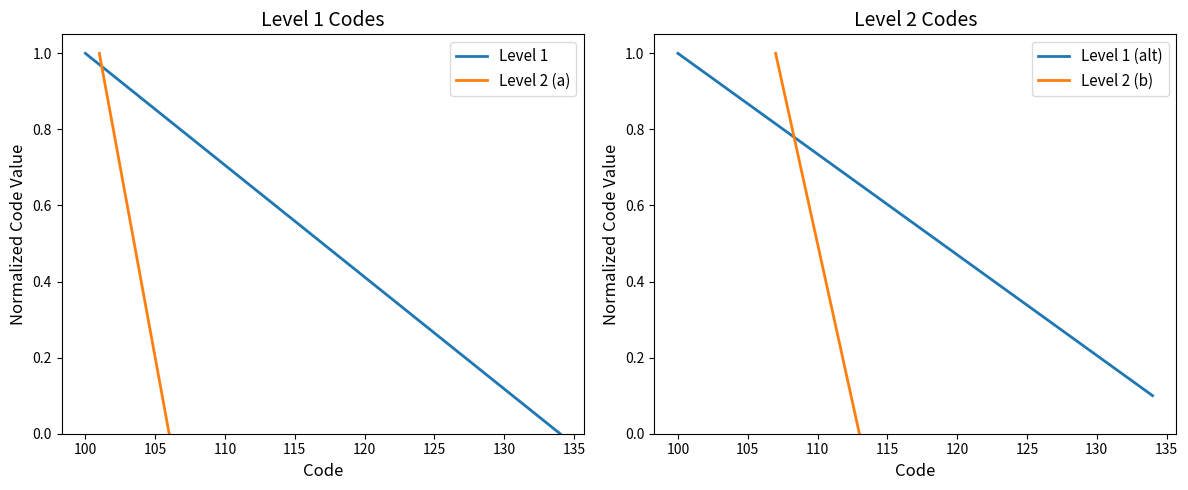

The value of Level 1 at 130 is 0.0. True or false?

False